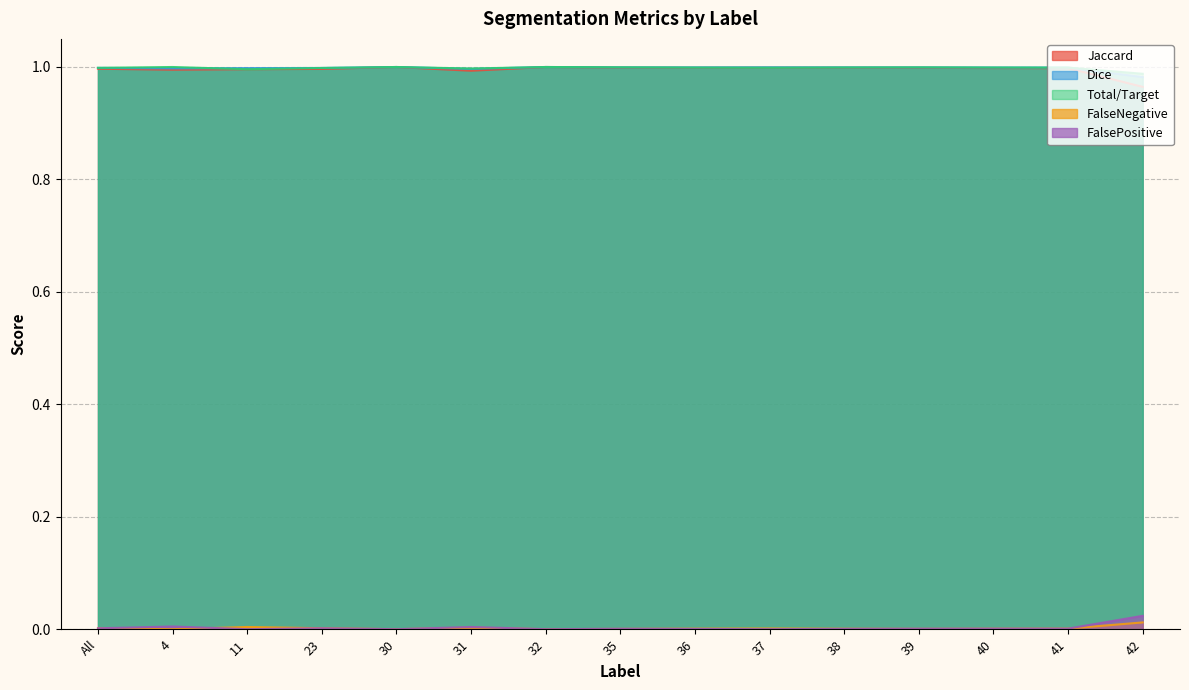

True or false: Jaccard and FalsePositive cross at least once.

False